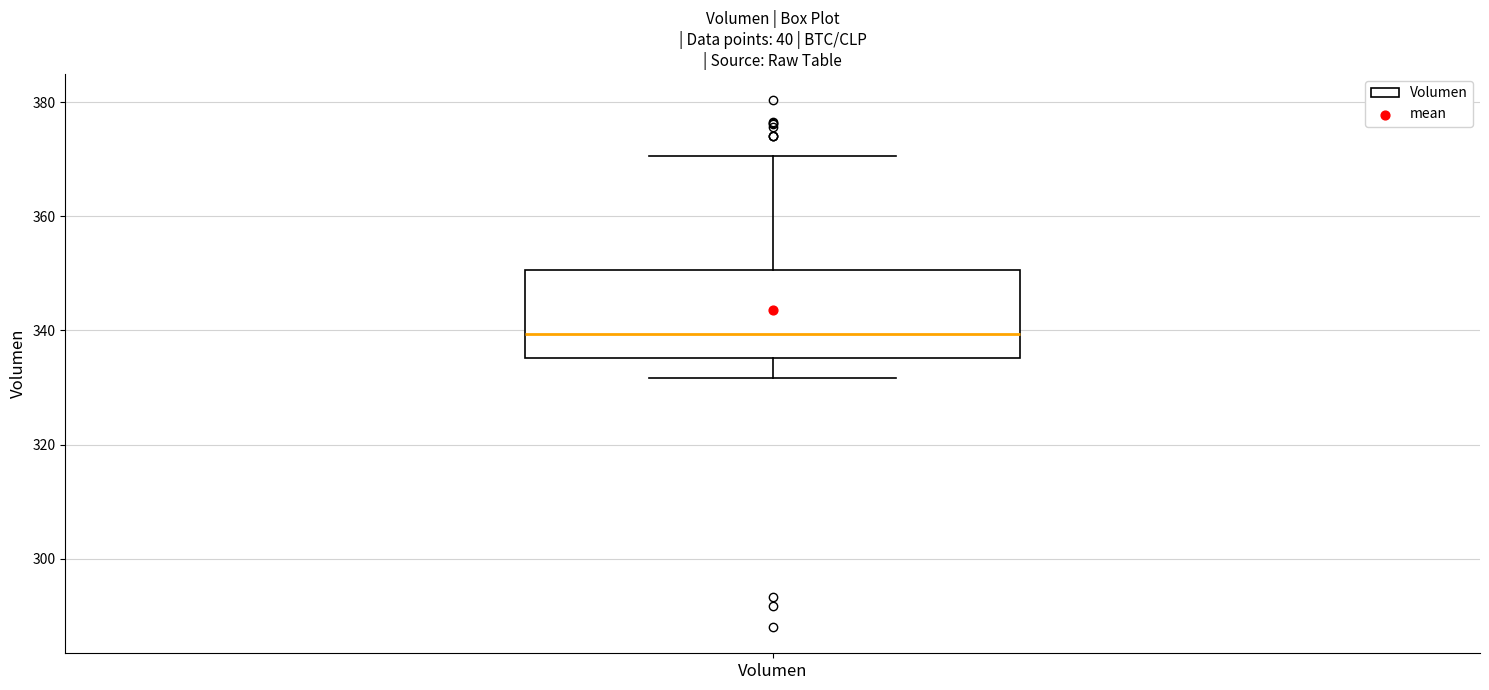

Where is the lower edge of the box for Volumen on the y-axis? The values are not printed on the chart, so give them approximately, as read against the axis.

336